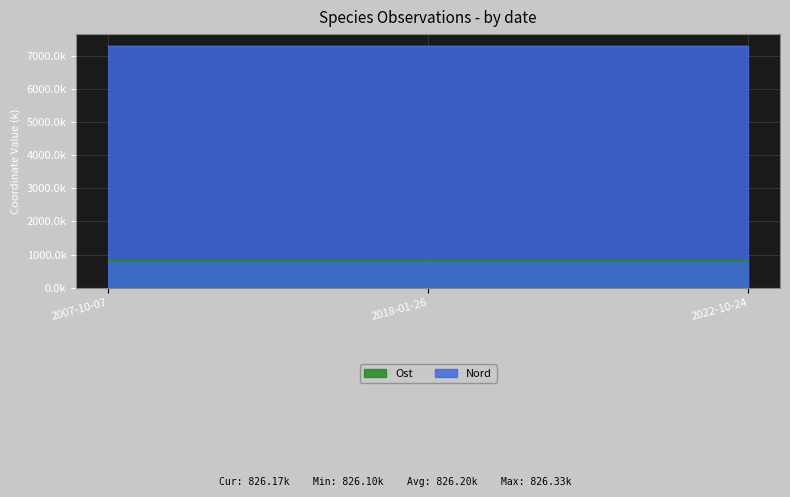

Reading left to right, transcribe all the data shown in this chart.

Ost: 2007-10-07=826.3	2018-01-26=826.1	2022-10-24=826.2
Nord: 2007-10-07=7289.4	2018-01-26=7289.5	2022-10-24=7289.4